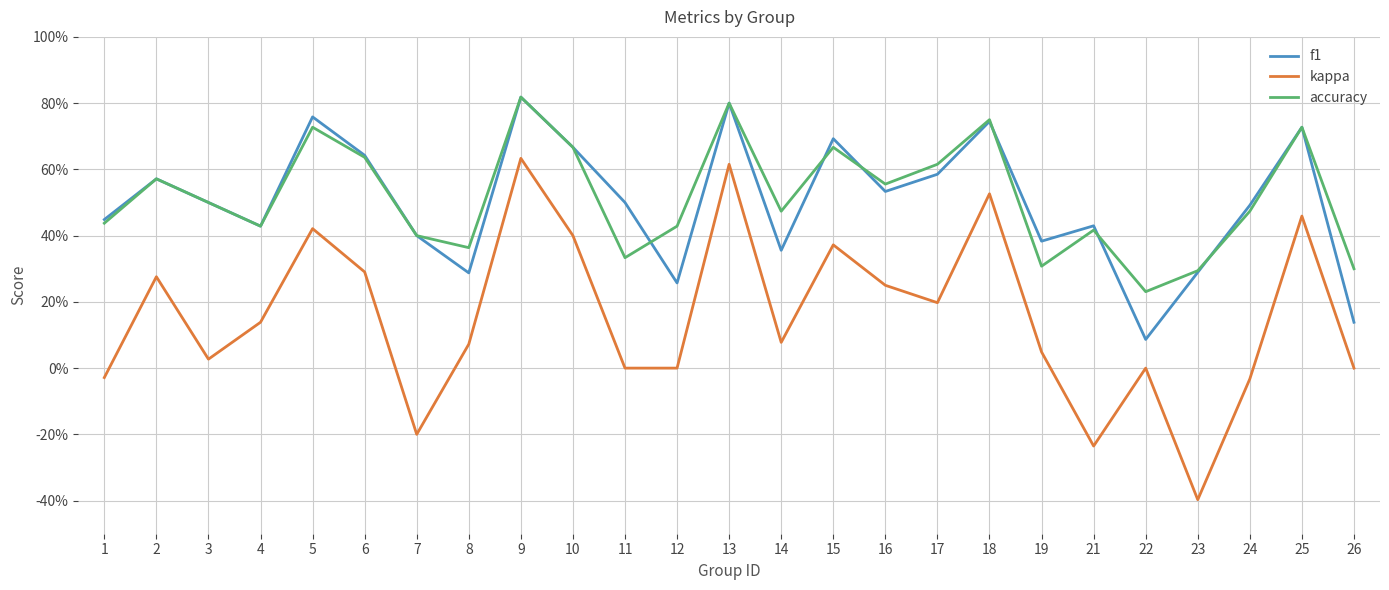

What is the maximum value shown in the chart?

0.8